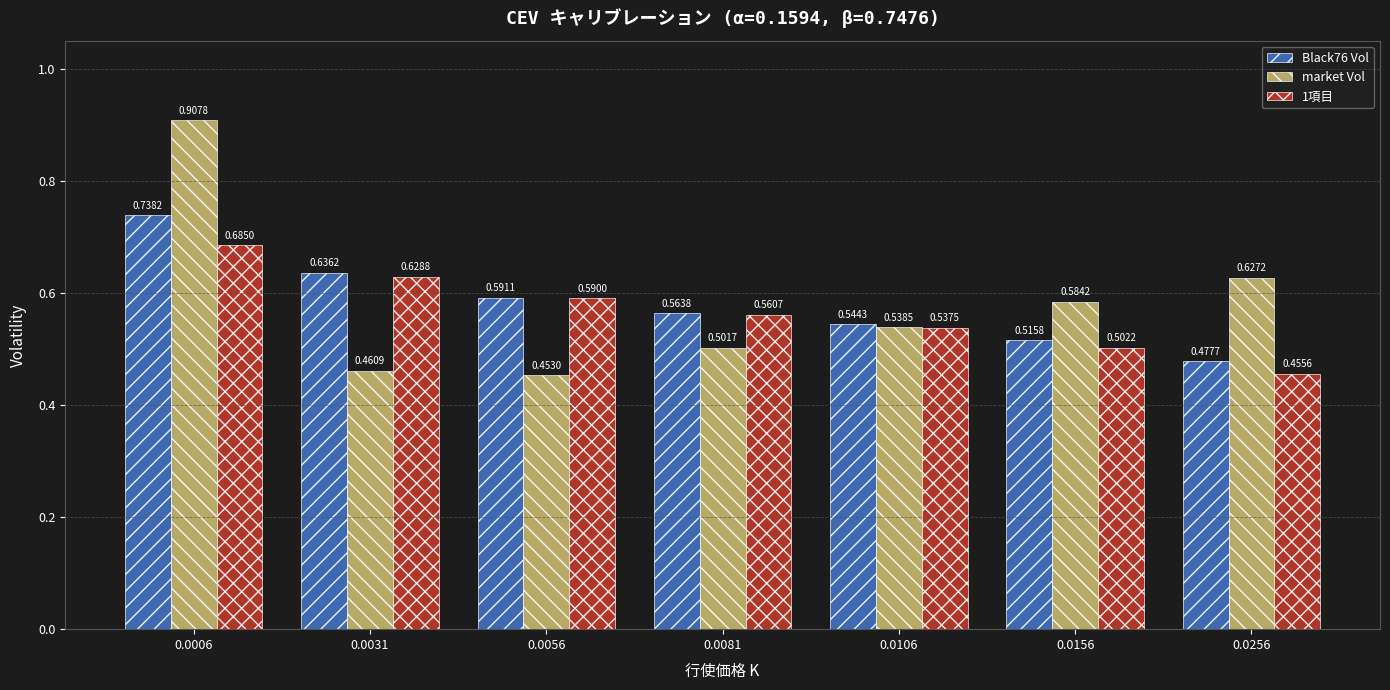

Is it true that Black76 Vol equals 0.5 at 0.0256?

True